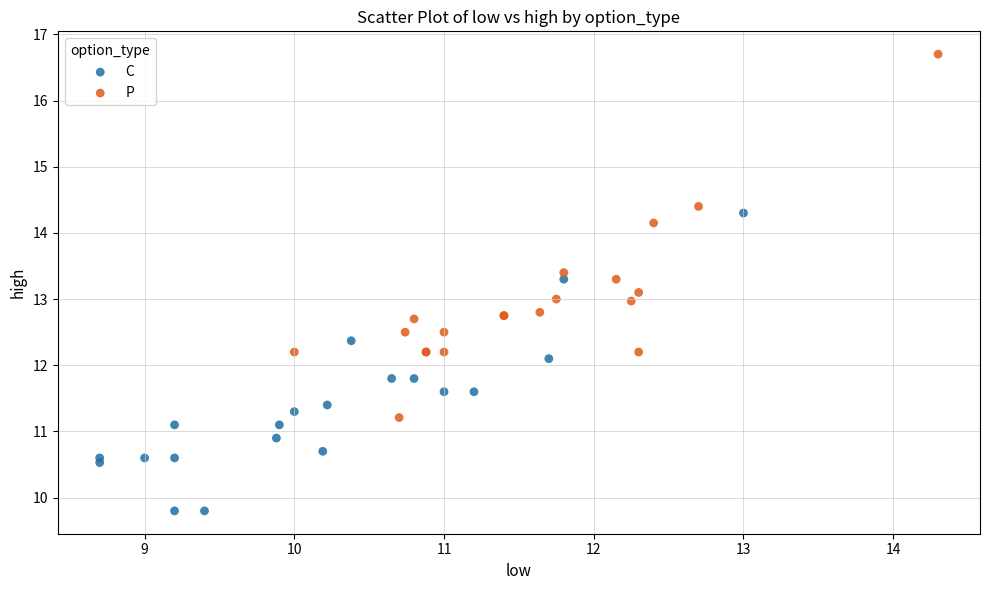

Which series contains the lowest Y value?

C